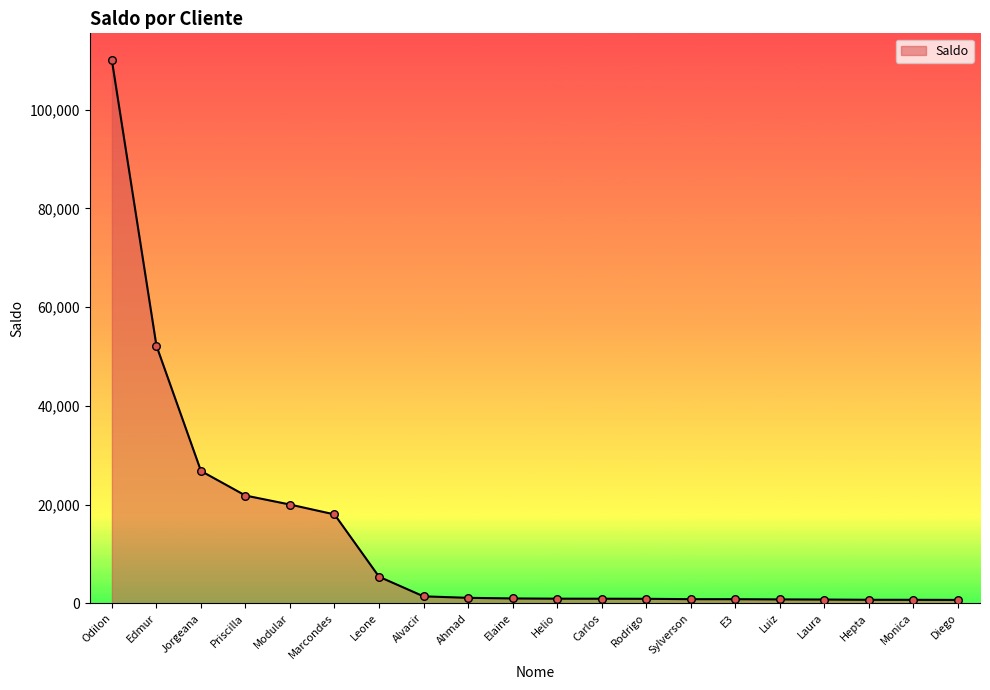

Between Ahmad and Modular, which is larger?

Modular